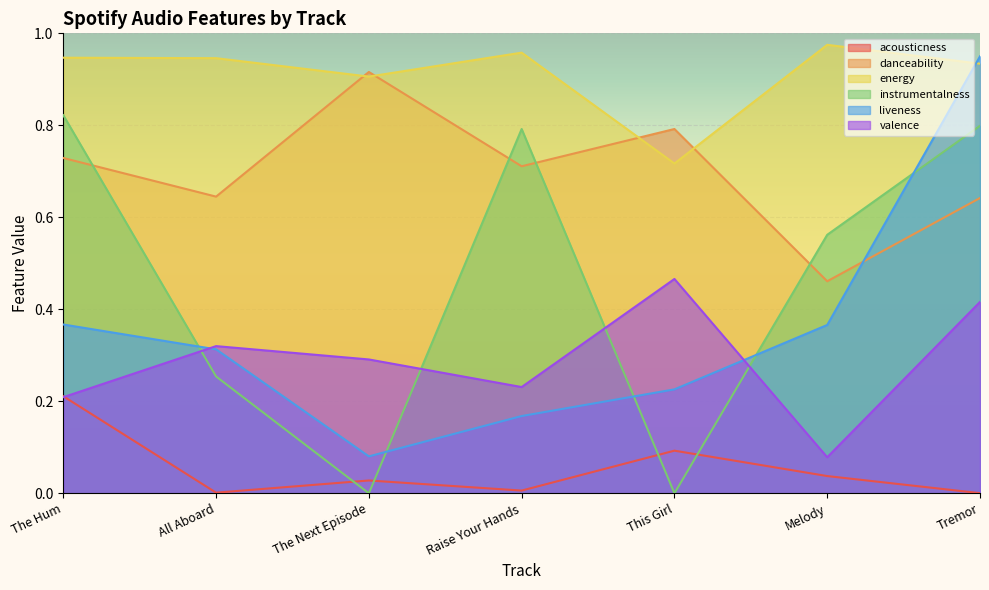

How many categories are shown in the chart?

7